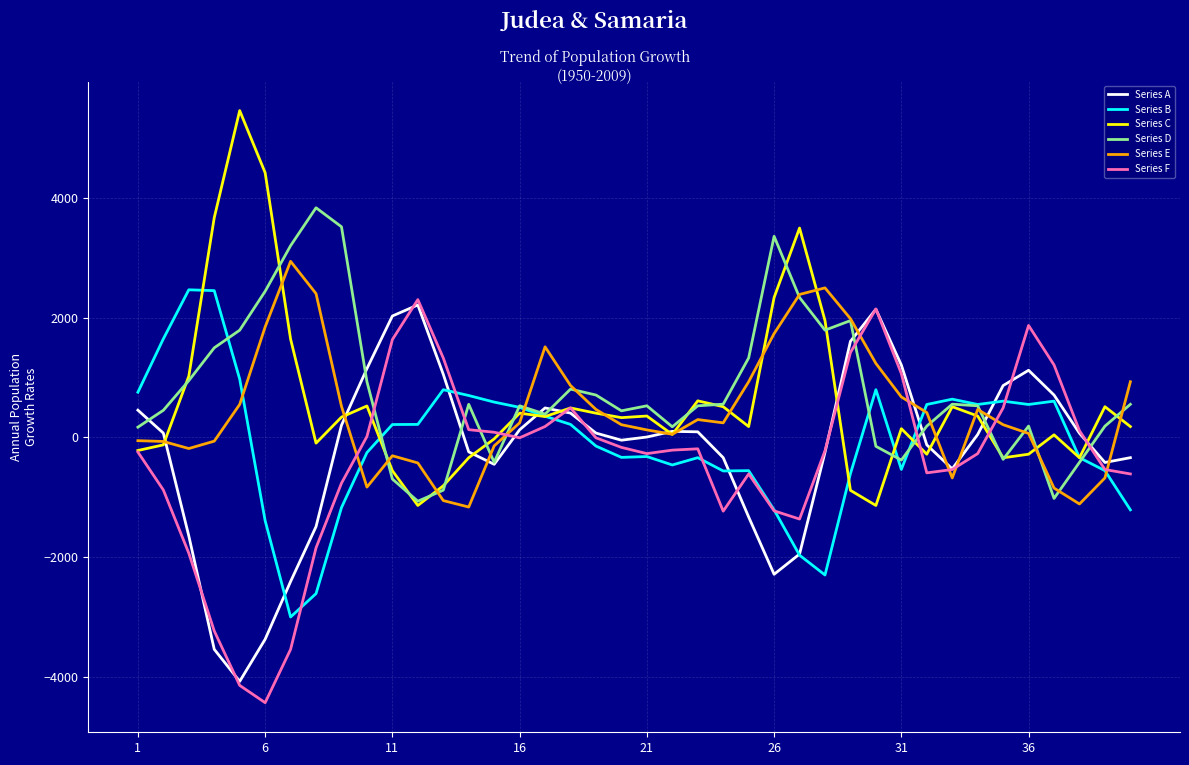

In Series A, how many points are higher than both neighbors (excluding endpoints)?

5